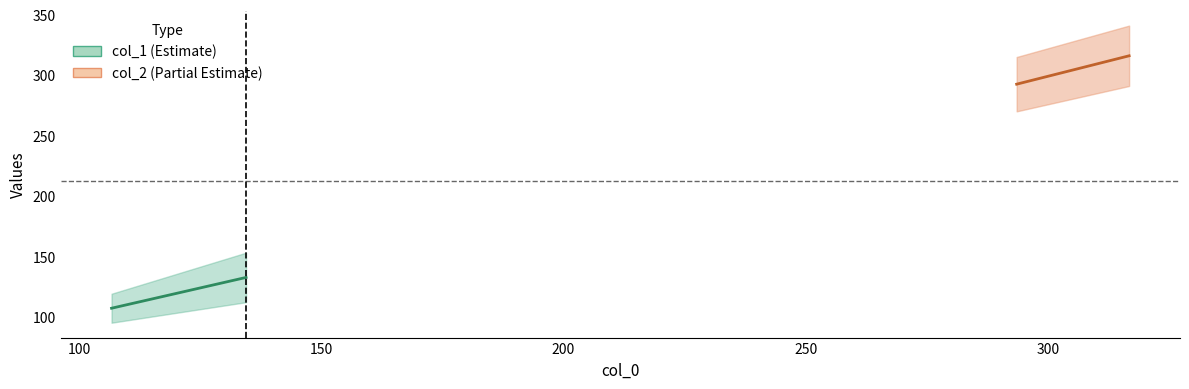

Reading left to right, what are all the values shown in this chart?

col_1_mid: 107.0	132.5
col_2_mid: 292.5	316.0